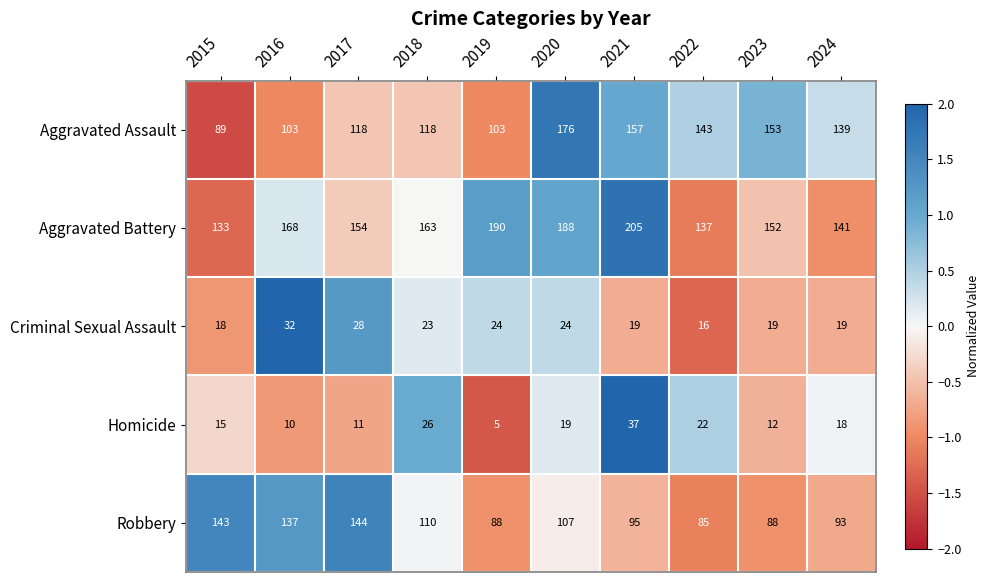

What is the approximate value of Aggravated Assault at 2024, to the nearest 5?

140